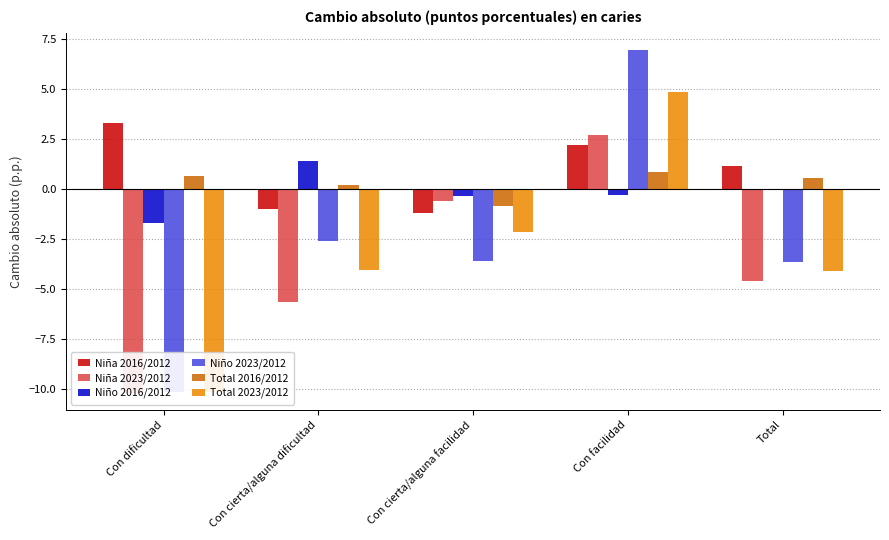

What is the label of the 5th bar from the left?

Total